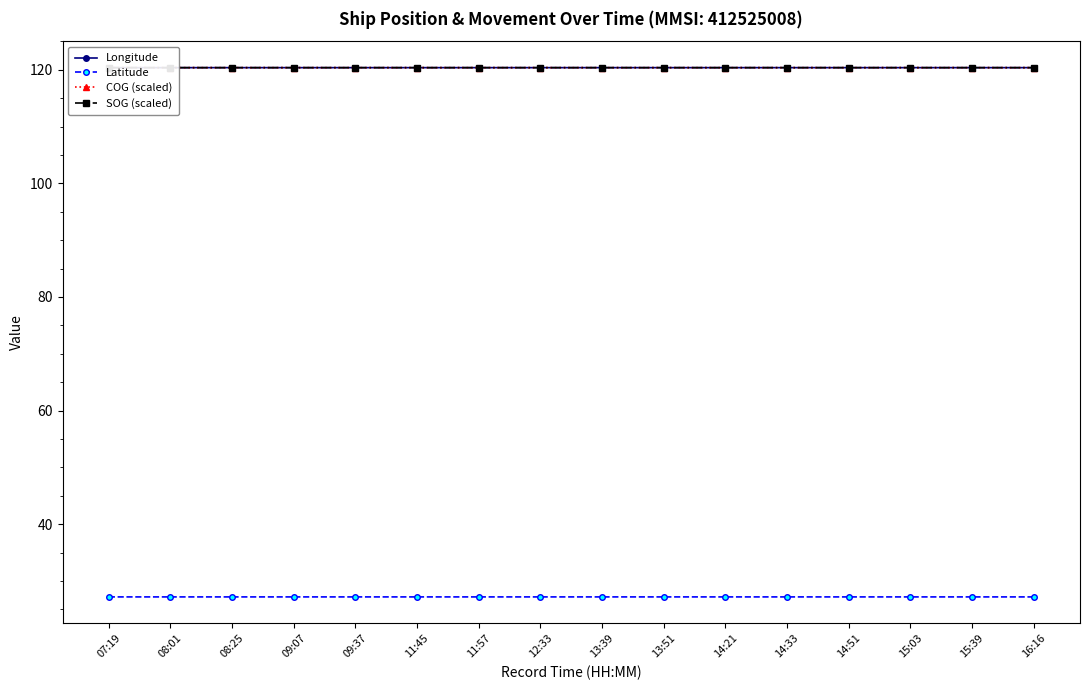

Between 09:07 and 09:37, which series saw the biggest shift?

Longitude